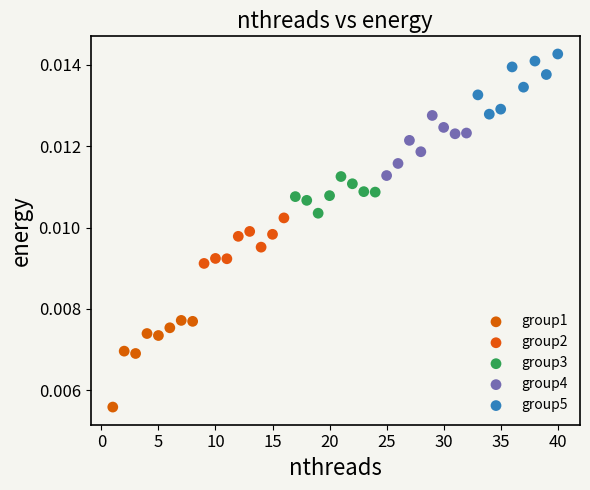

Which series has the widest spread of Y values?

group1